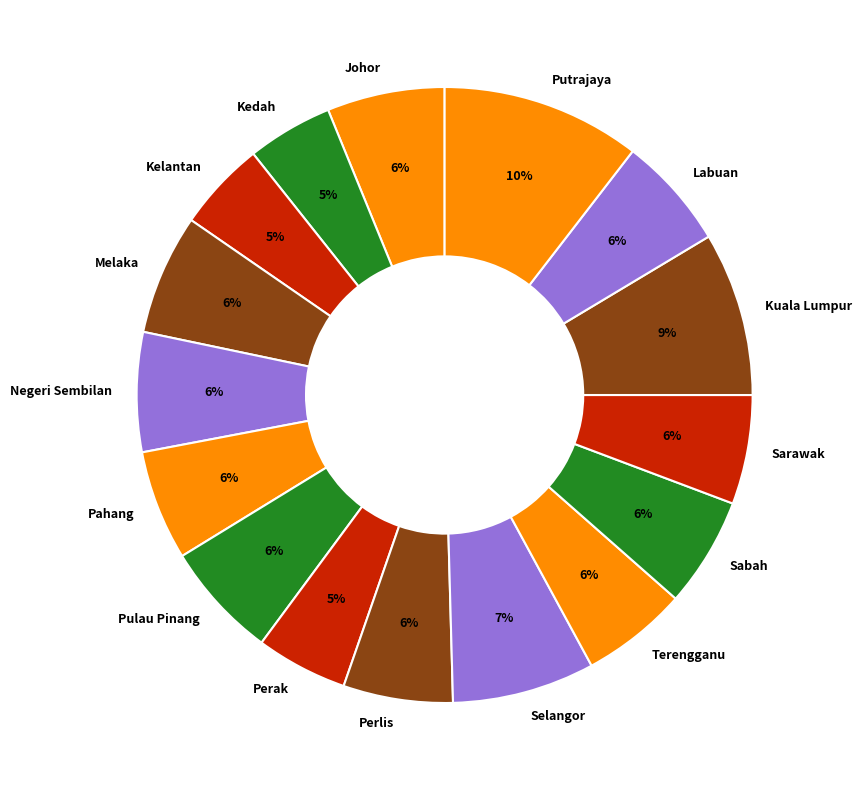

Which slice is the largest?

Putrajaya